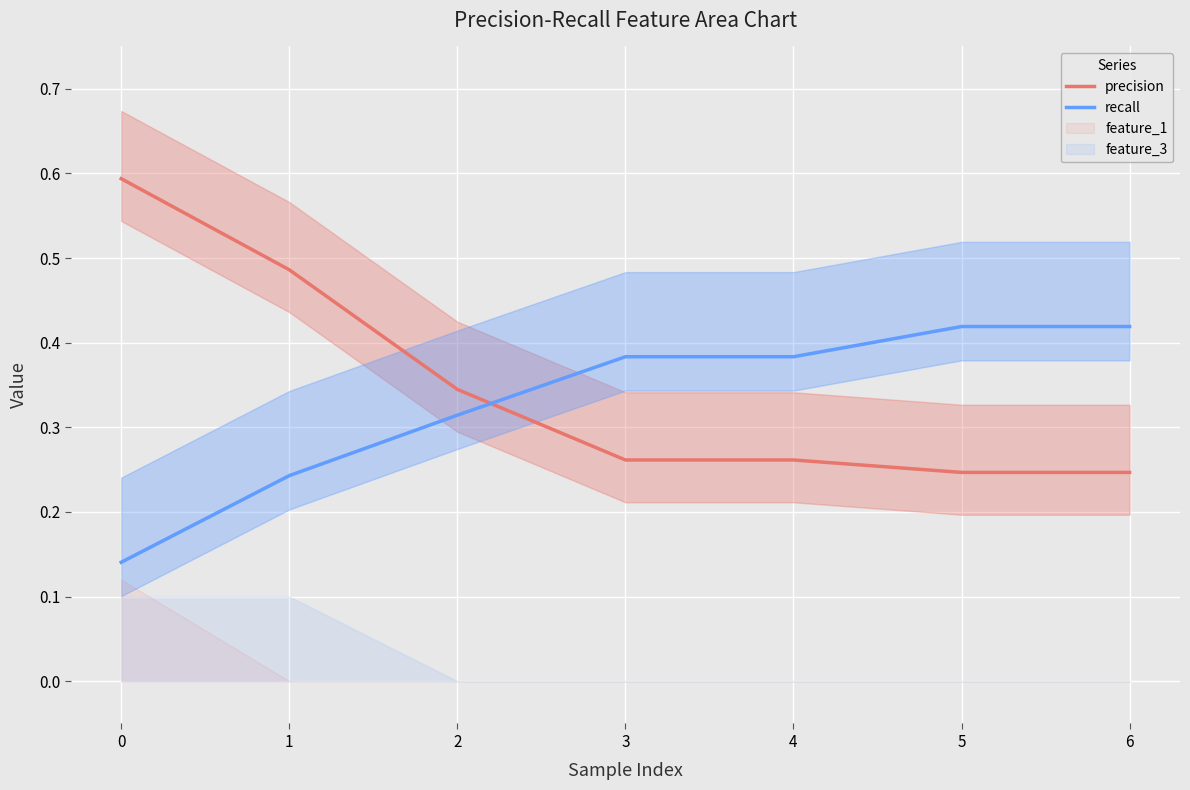

What is the maximum value for precision?

0.6